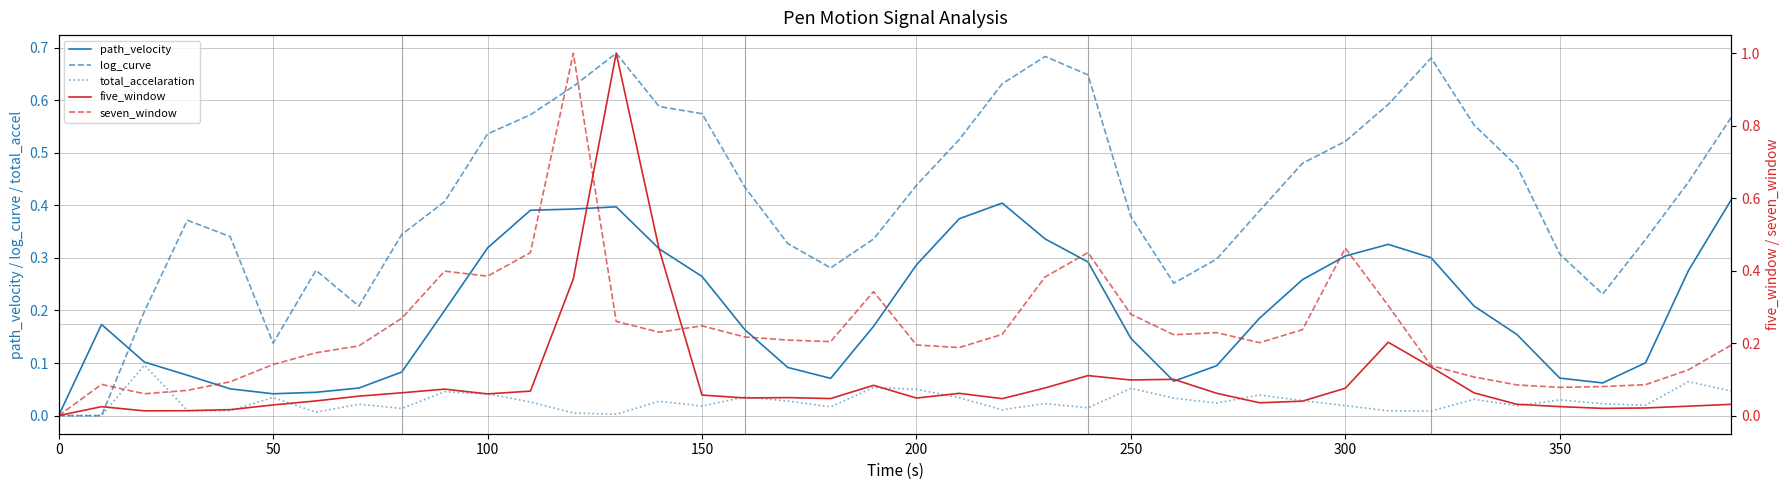

How many lines are shown in the chart?

5